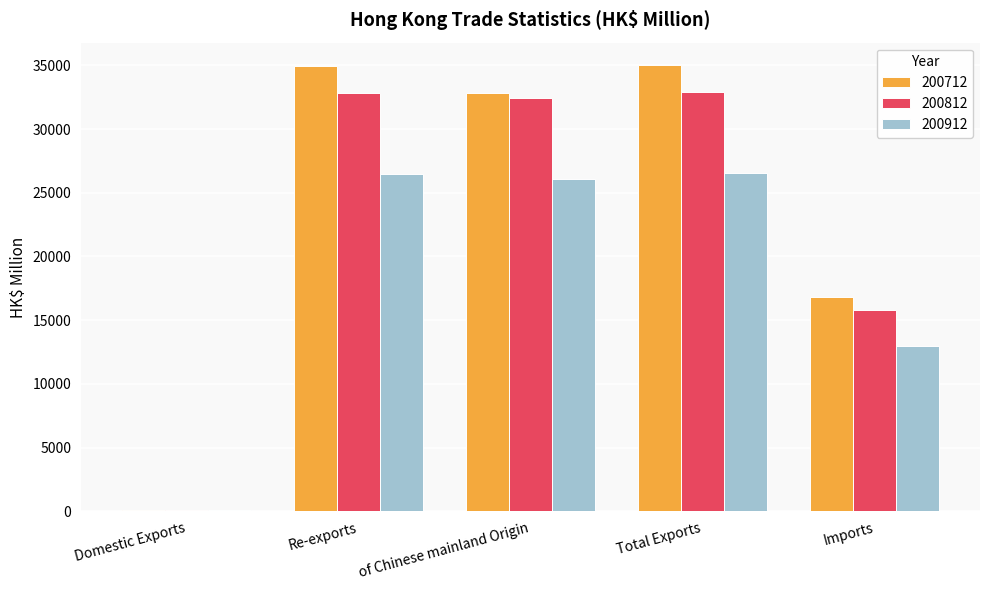

Which series changed the most between Domestic Exports and Re-exports?

200712